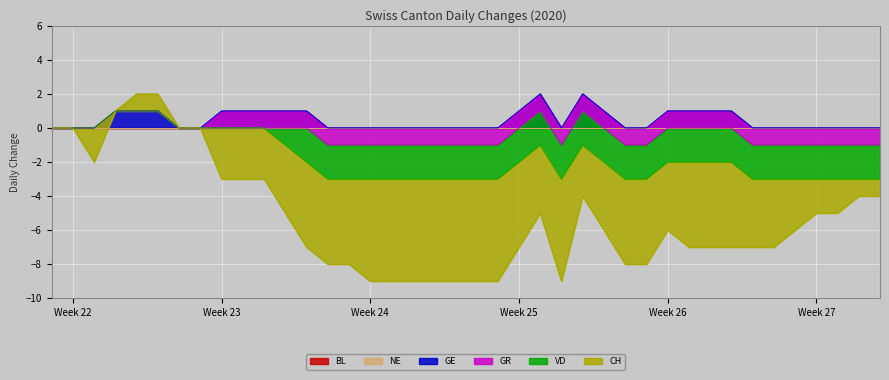

What is the label of the 15th point from the left?

2020-06-14